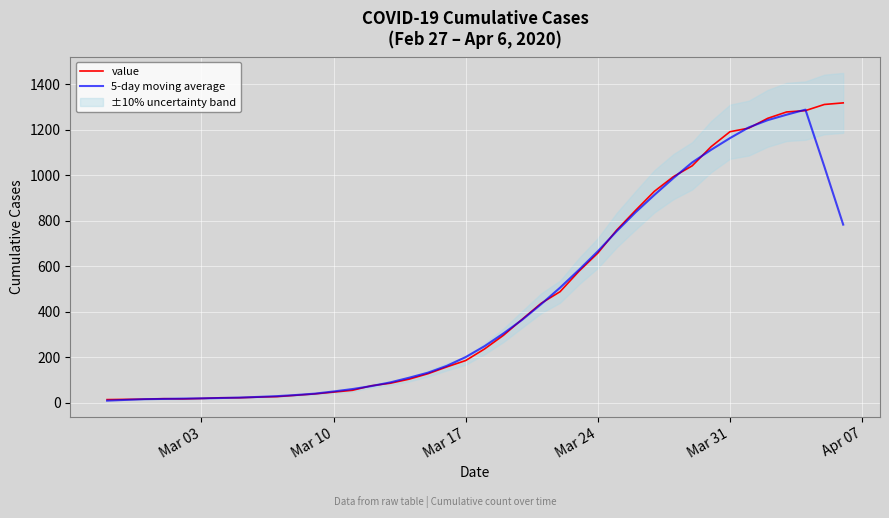

True or false: value has more than 1 interior local peaks.

False